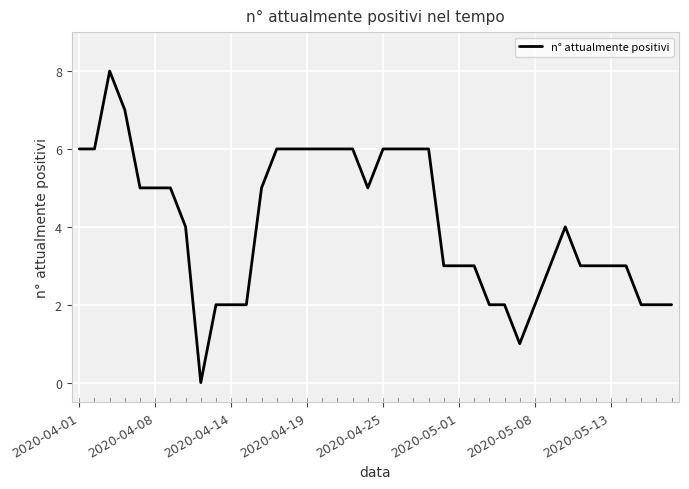

What is the difference between the maximum and minimum values?

8